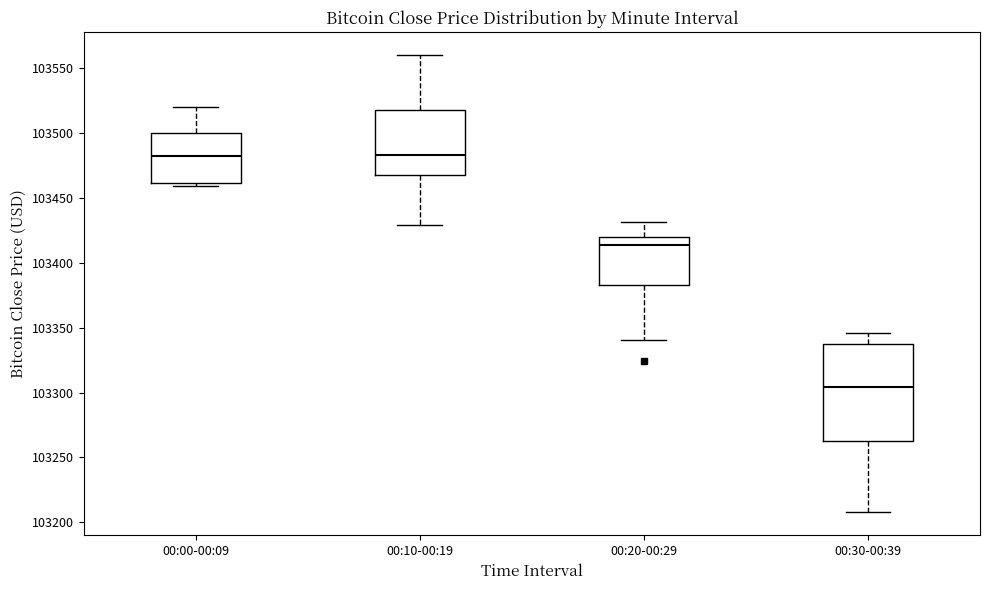

Comparing the boxes themselves (not the whiskers), which one is the tallest?

00:30-00:39